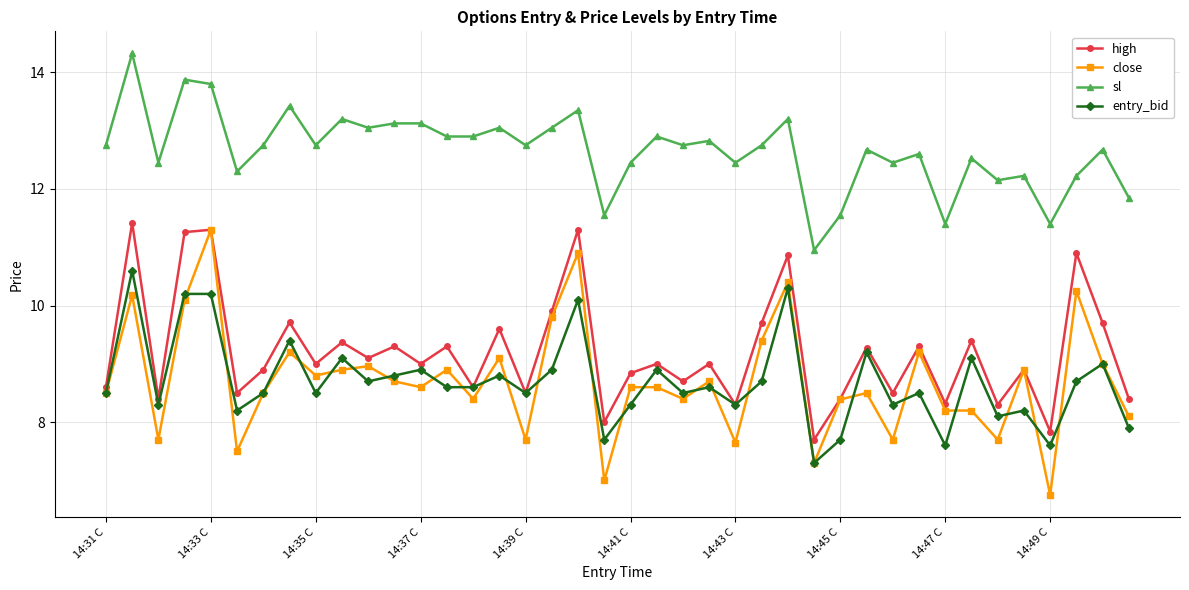

What is the value of the sl point at the 15th from the left?

12.9